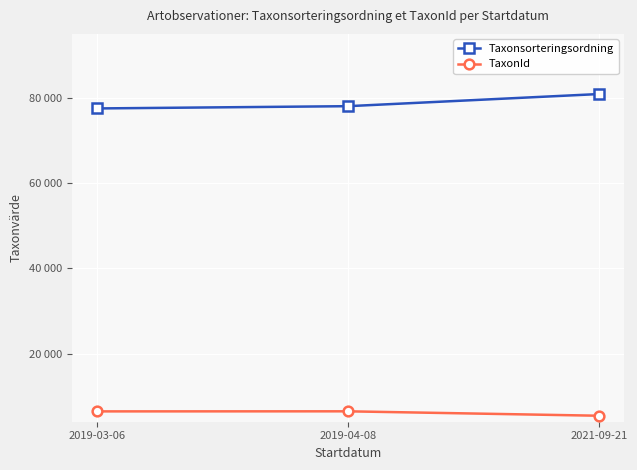

Which label corresponds to the largest value in the chart?

2021-09-21